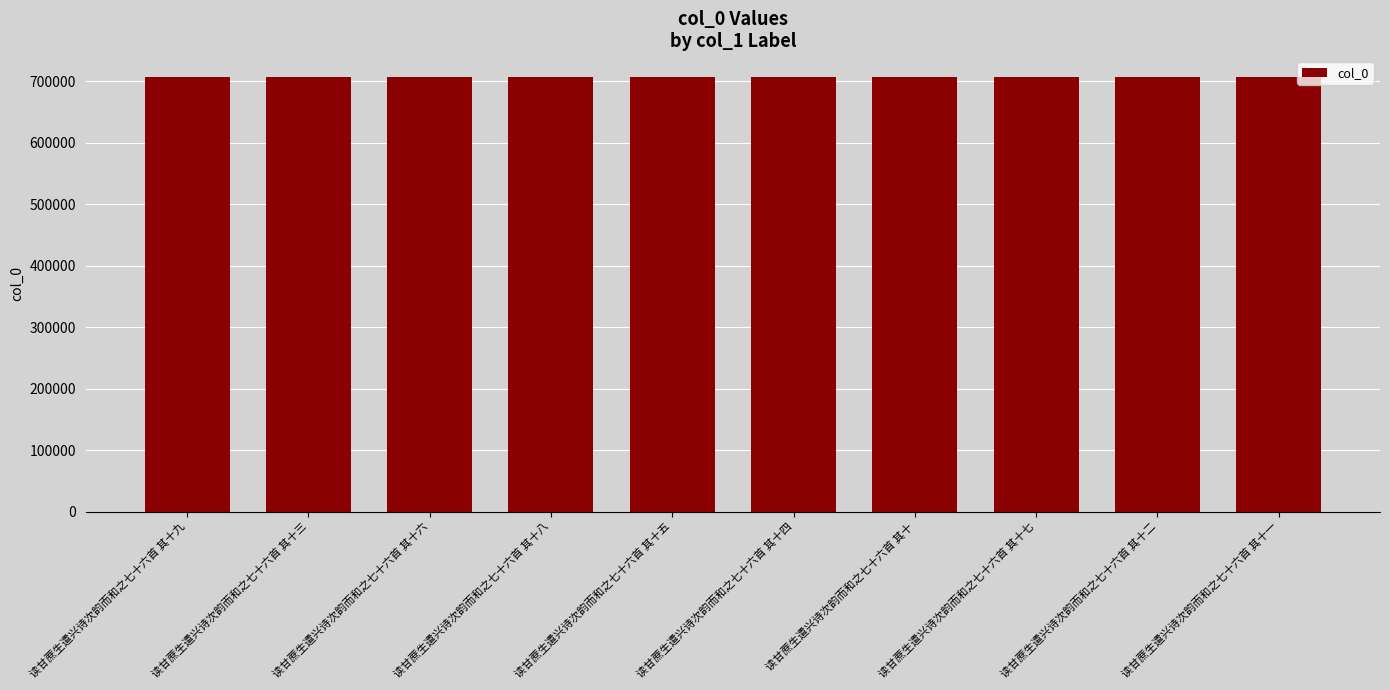

The value at 读甘蔗生遣兴诗次韵而和之七十六首 其十八 is 389178. True or false?

False